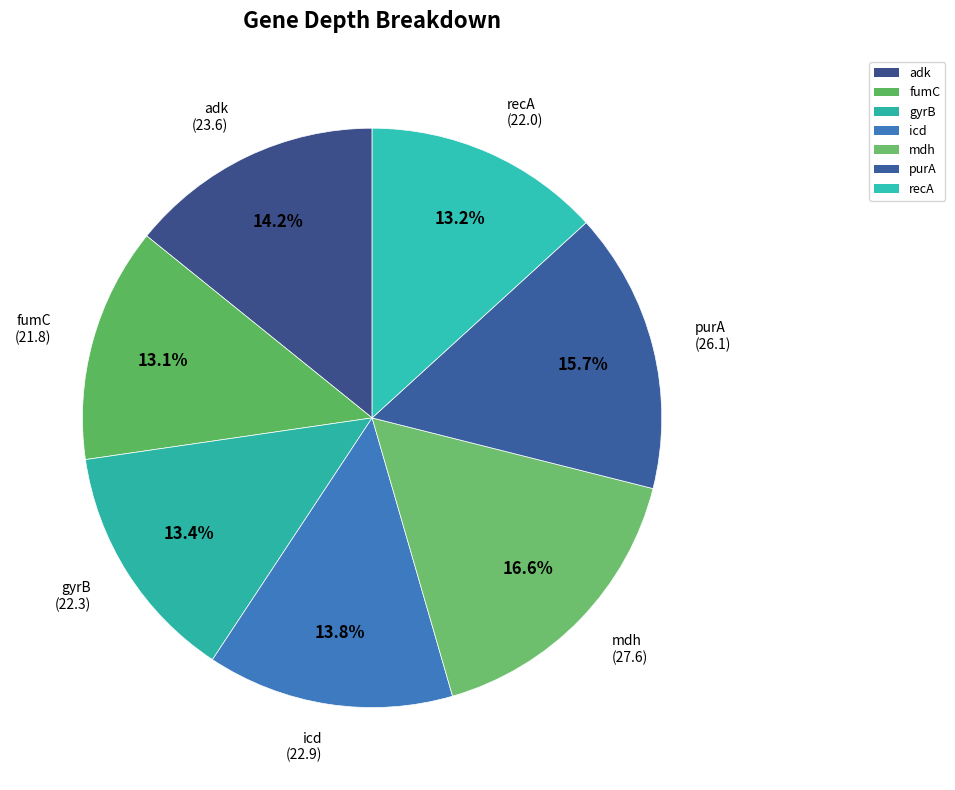

To the nearest percent, what is the combined percentage of recA and gyrB?

27%